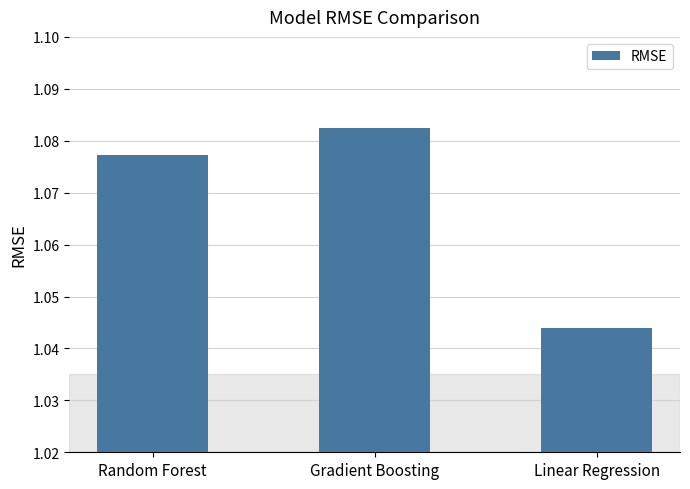

Rank the categories by value from highest to lowest.

Gradient Boosting, Random Forest, Linear Regression